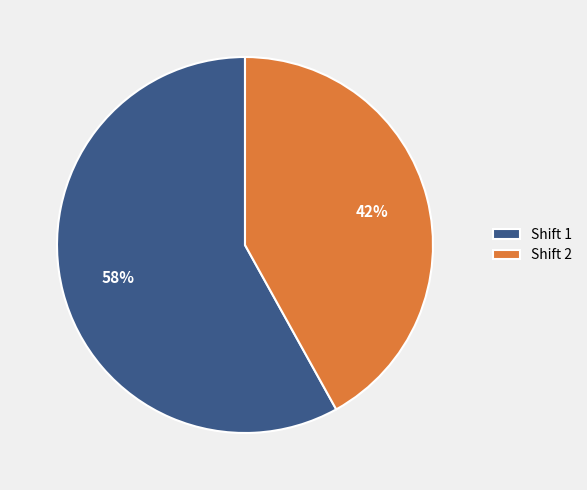

To the nearest percent, what percentage of the pie is Shift 1?

58%